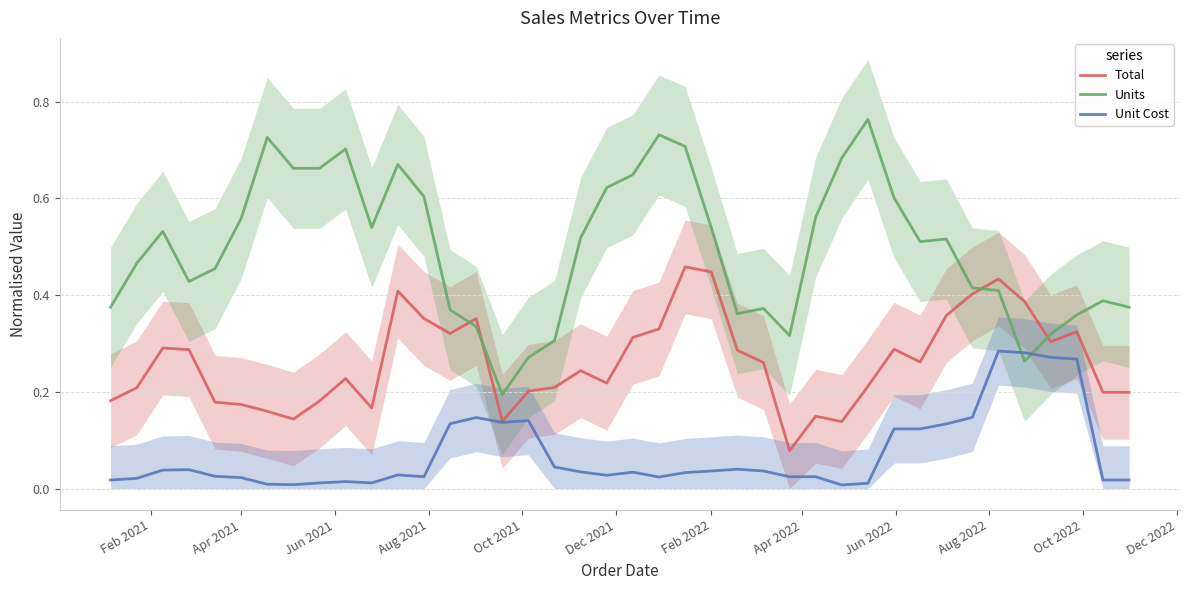

True or false: Units and Total cross at least once.

True